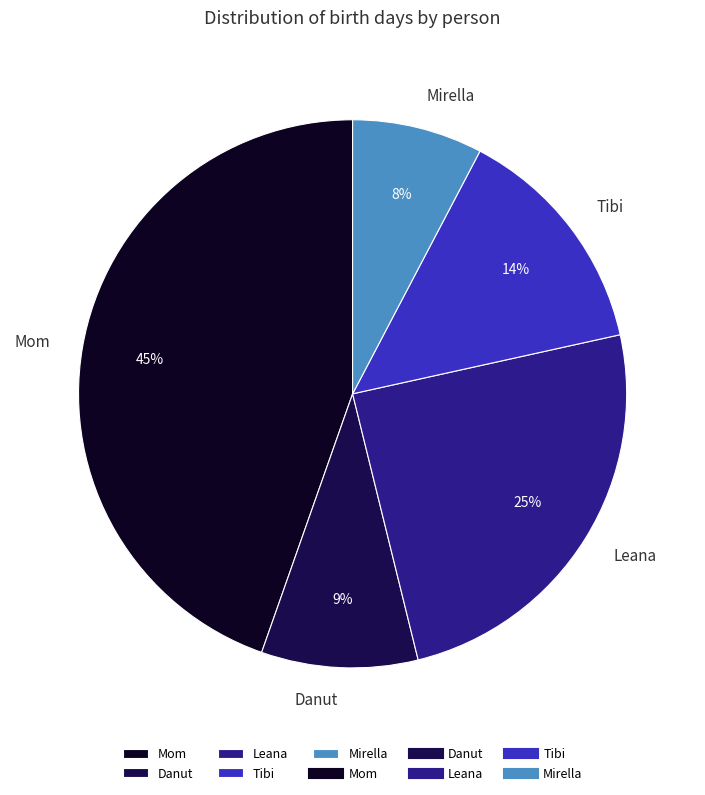

Does Mom account for over 50% of the chart?

No